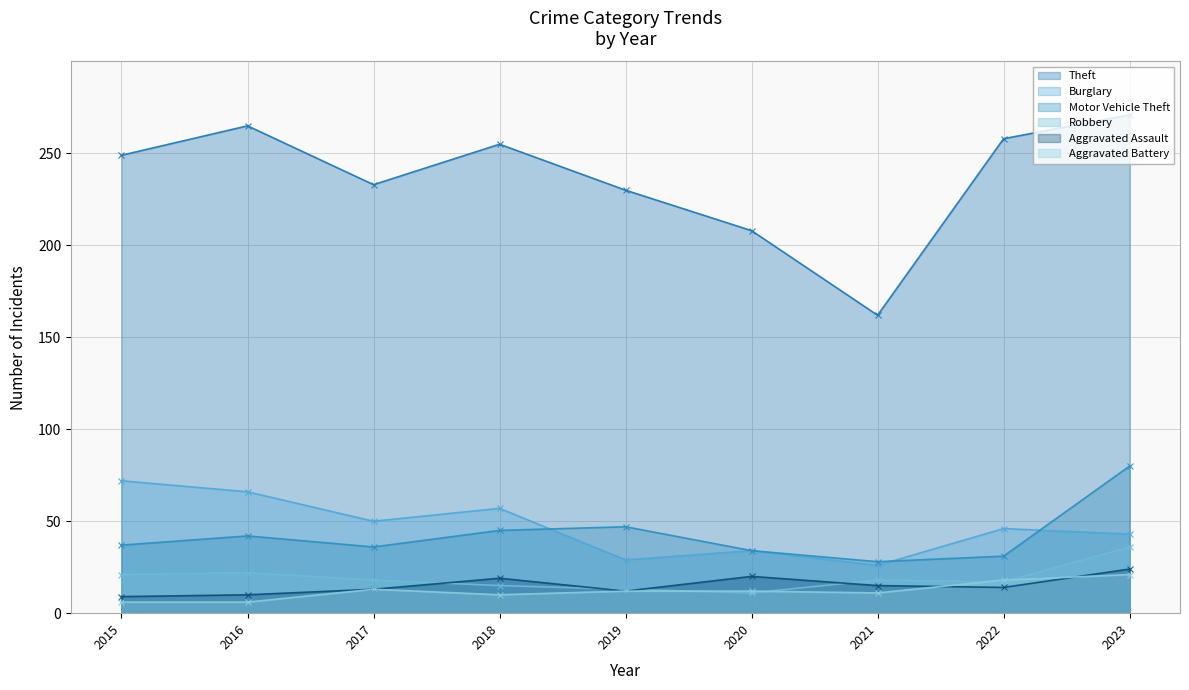

What is the total value across all series at 2015?

394